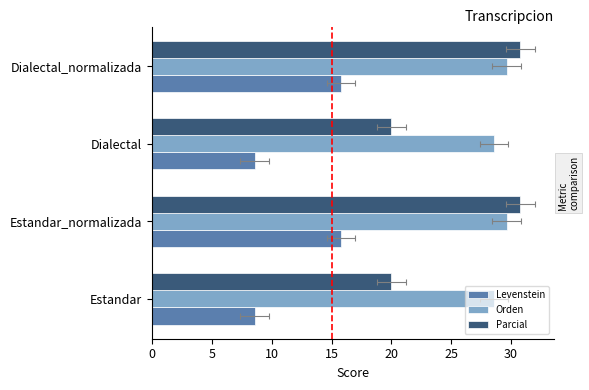

What is the average value of the Orden series?

29.1